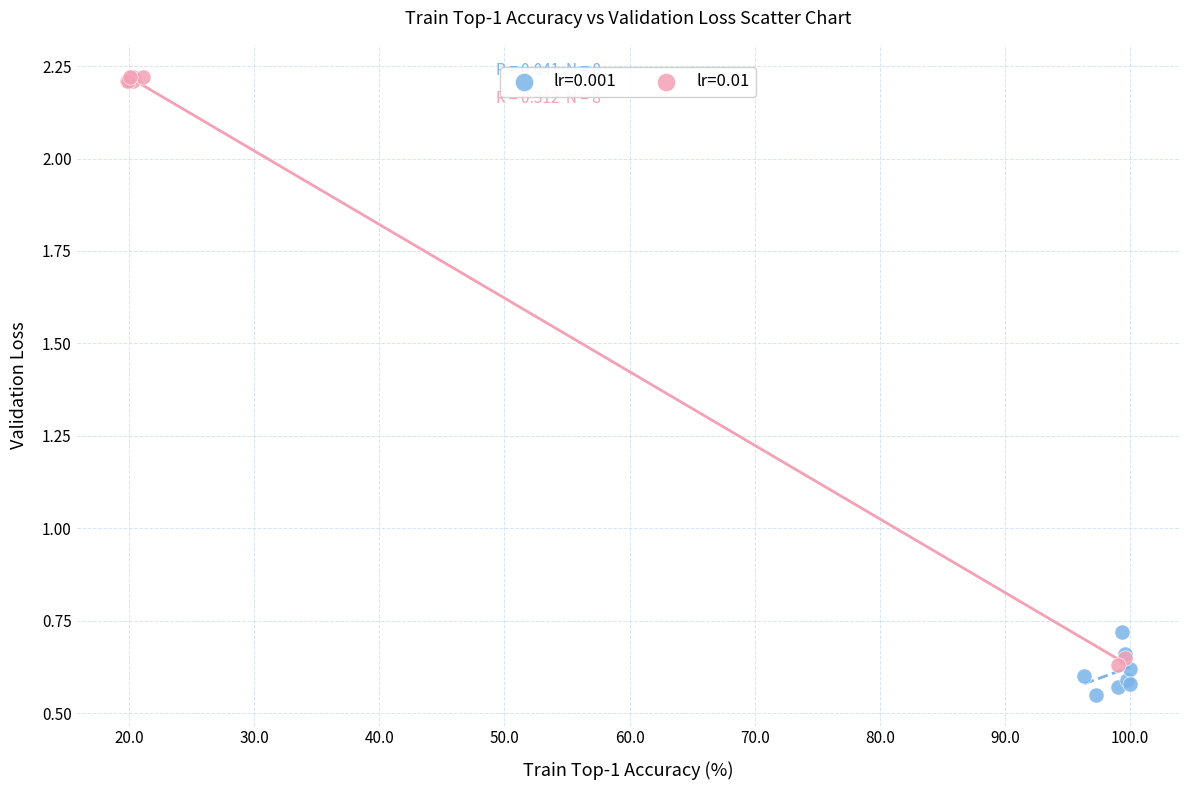

Which series reaches the maximum Y coordinate?

lr=0.01